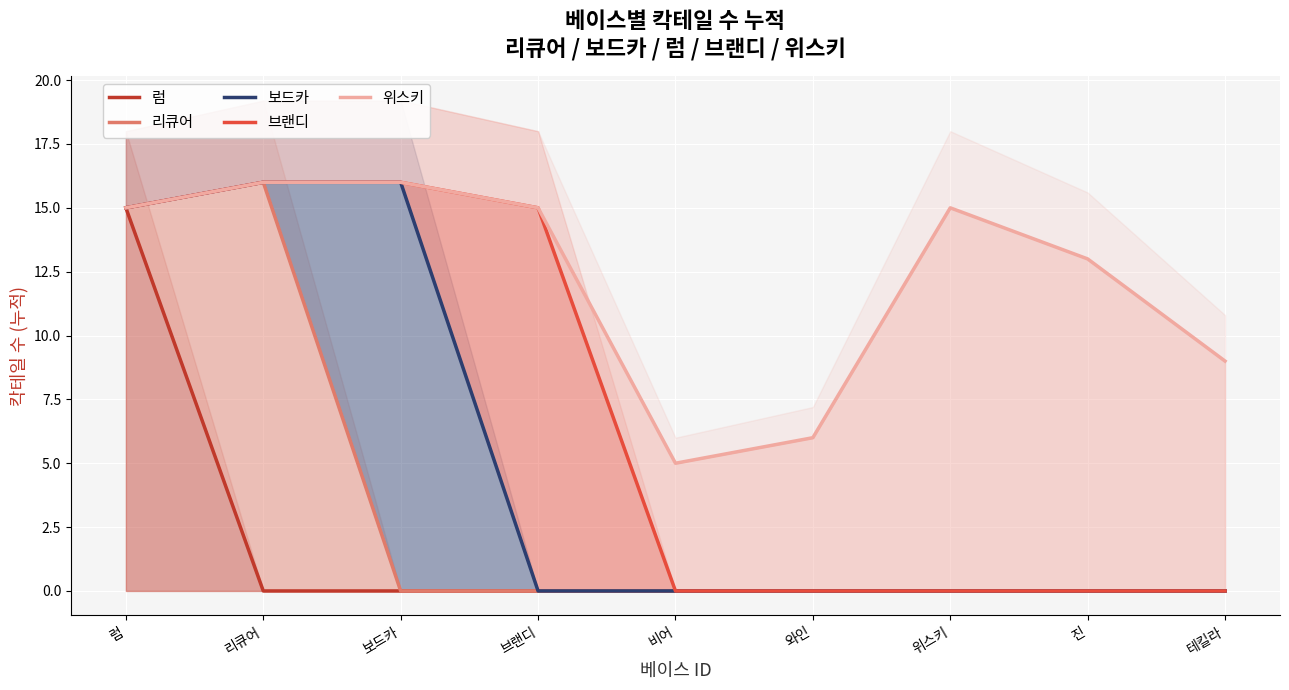

What are all the series names shown in the legend?

럼, 리큐어, 보드카, 브랜디, 위스키